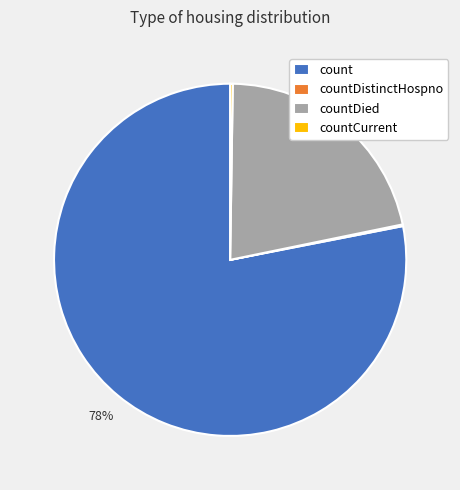

Which category accounts for the majority?

count